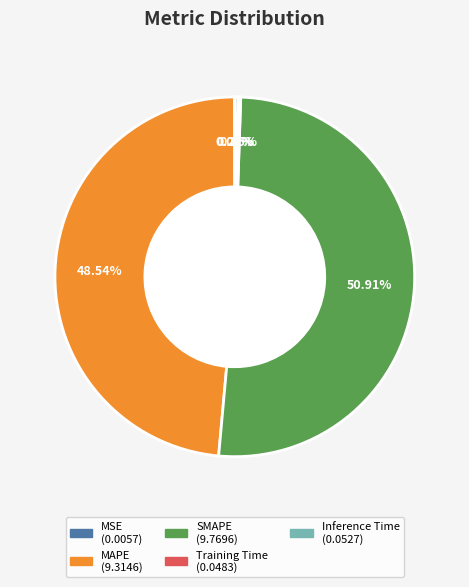

The SMAPE slice represents 65% of the pie. True or false?

False